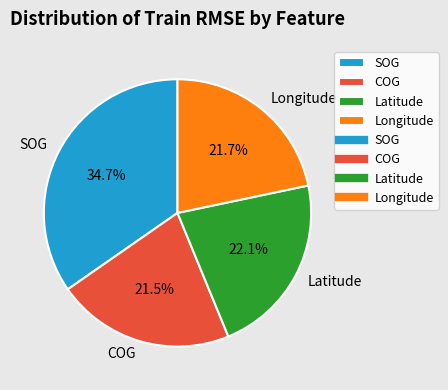

What is the largest slice in the pie chart?

SOG